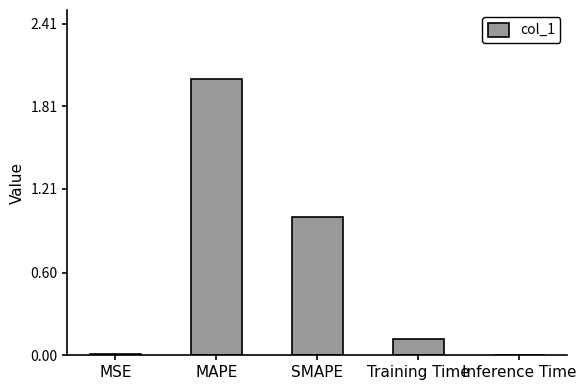

The chart shows a value of 0.1 at Training Time. True or false?

True